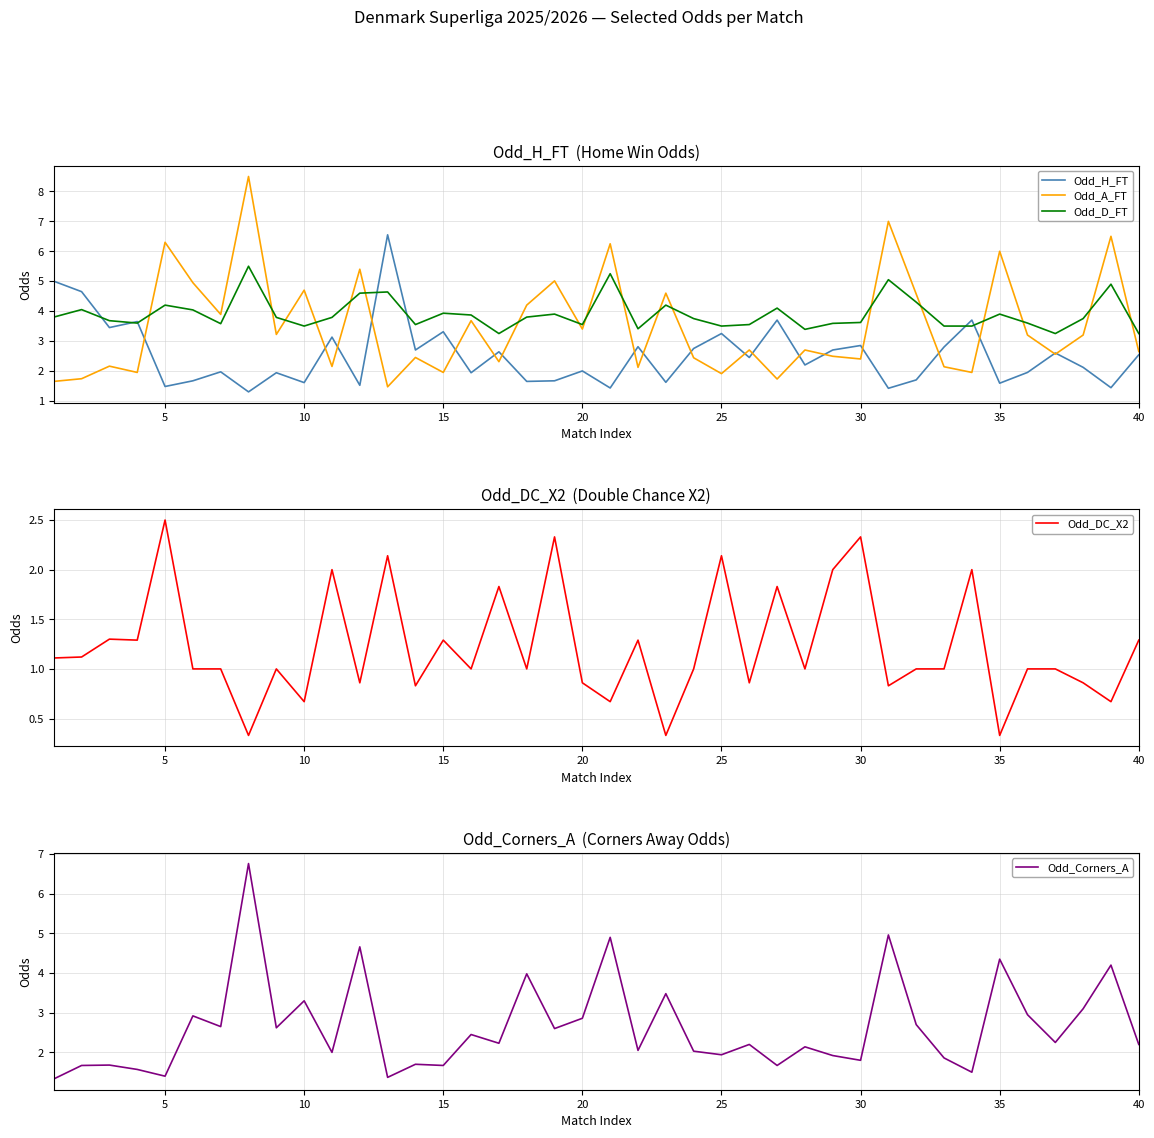

The value of Odd_DC_X2 at 10 is 0.3. True or false?

False